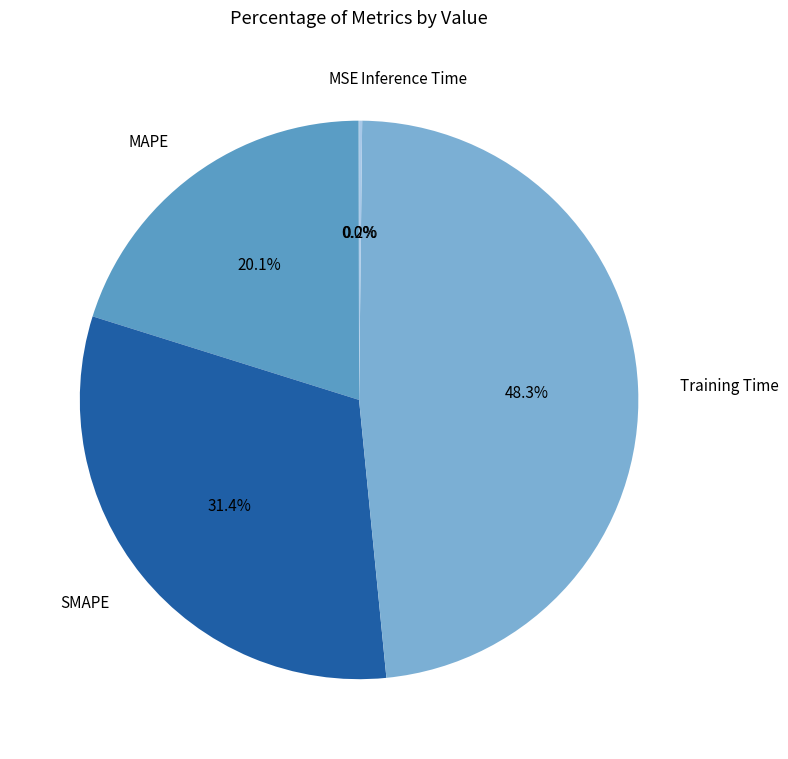

What percentage is NOT represented by MAPE?

79.9%